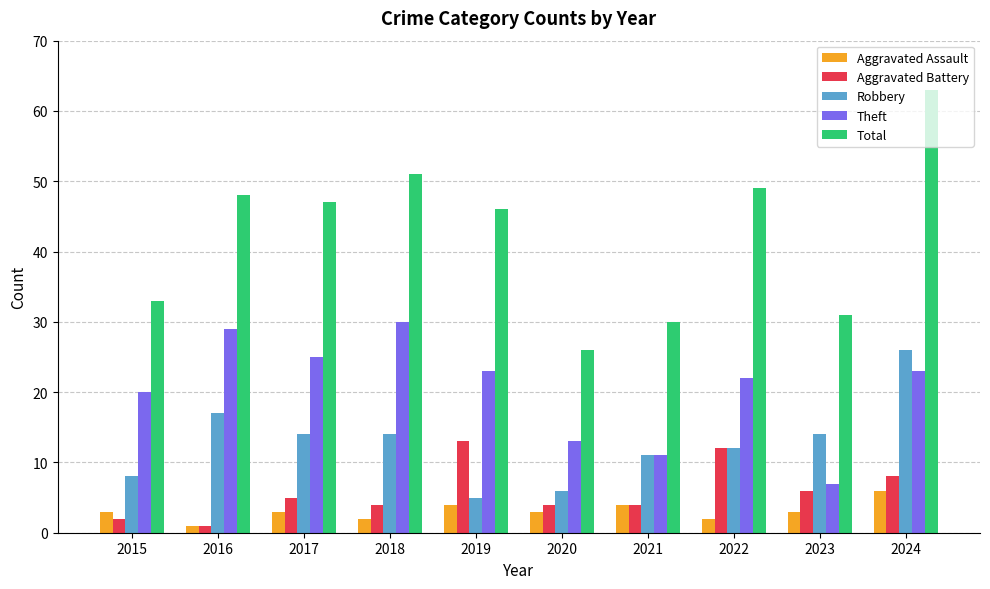

How many series are shown in this chart?

5